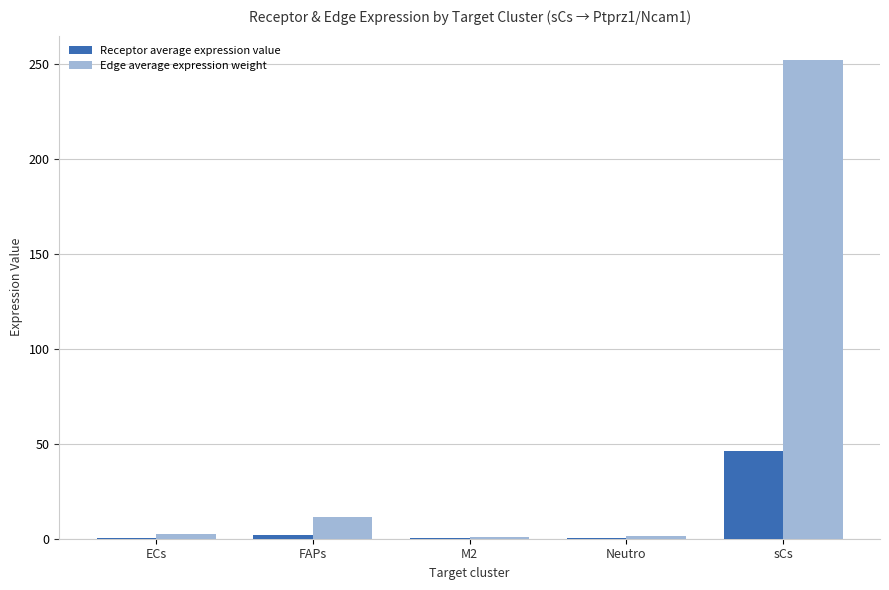

How many values in the Edge average expression weight series exceed 2?

3